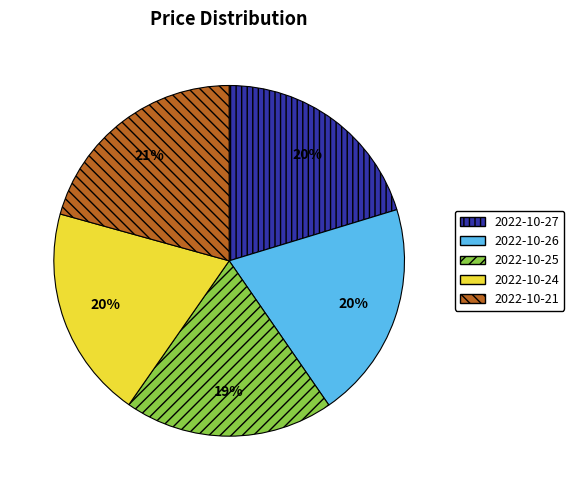

To the nearest percent, what is the average slice percentage?

20%